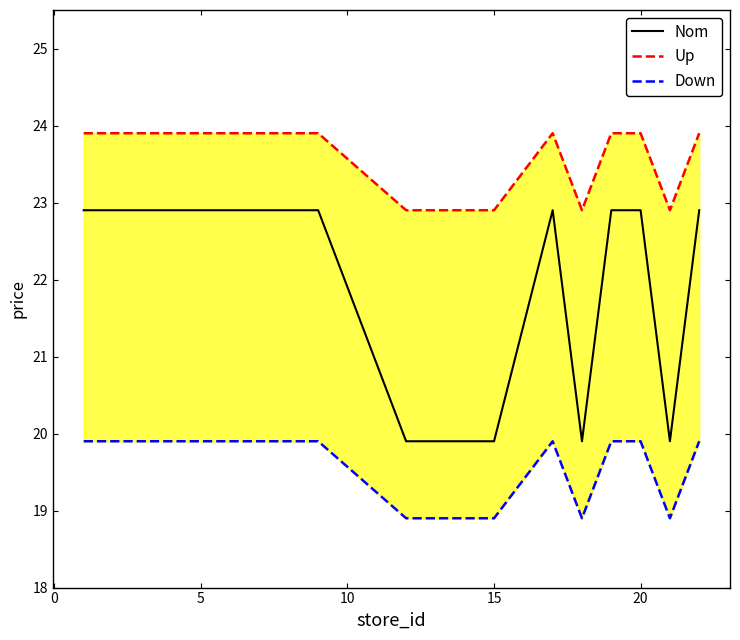

What is the average value of the Up series?

23.5